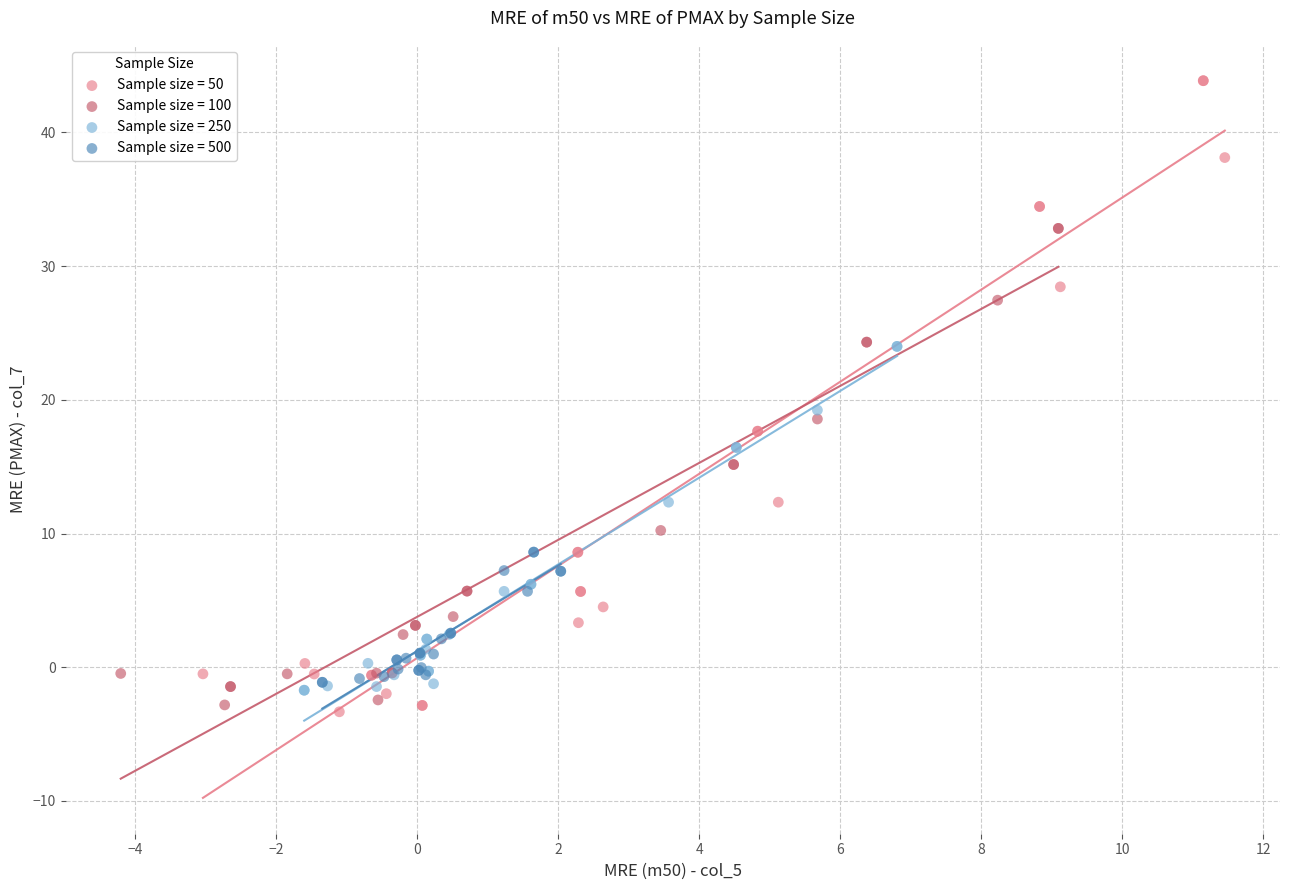

Which series has the widest spread of Y values?

Sample size = 50